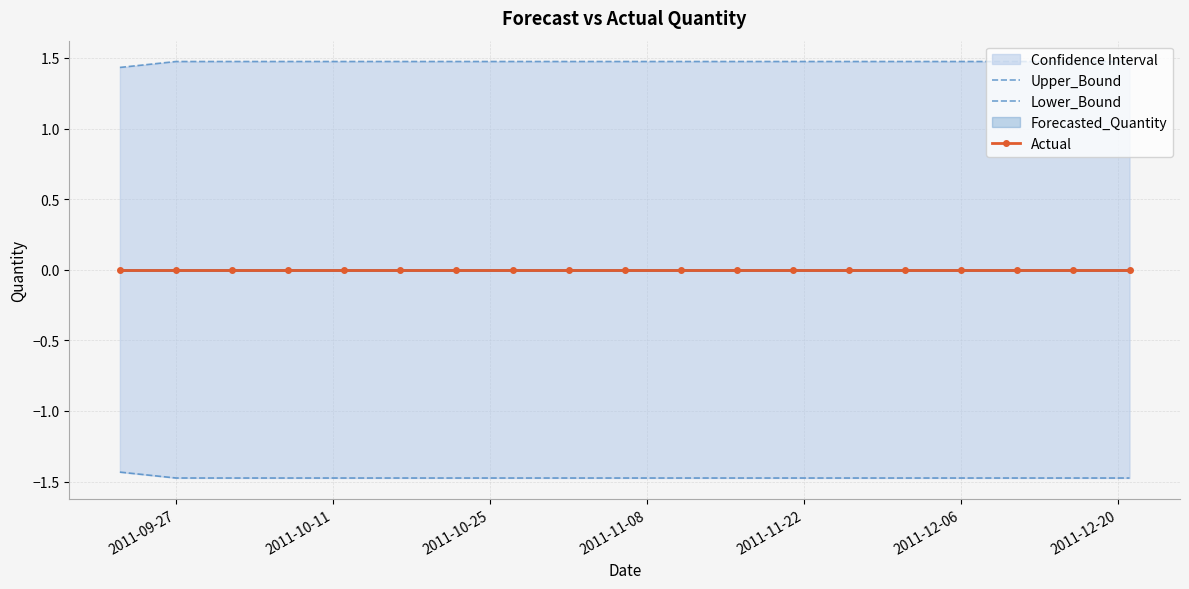

True or false: Upper_Bound and Actual intersect in this chart.

False